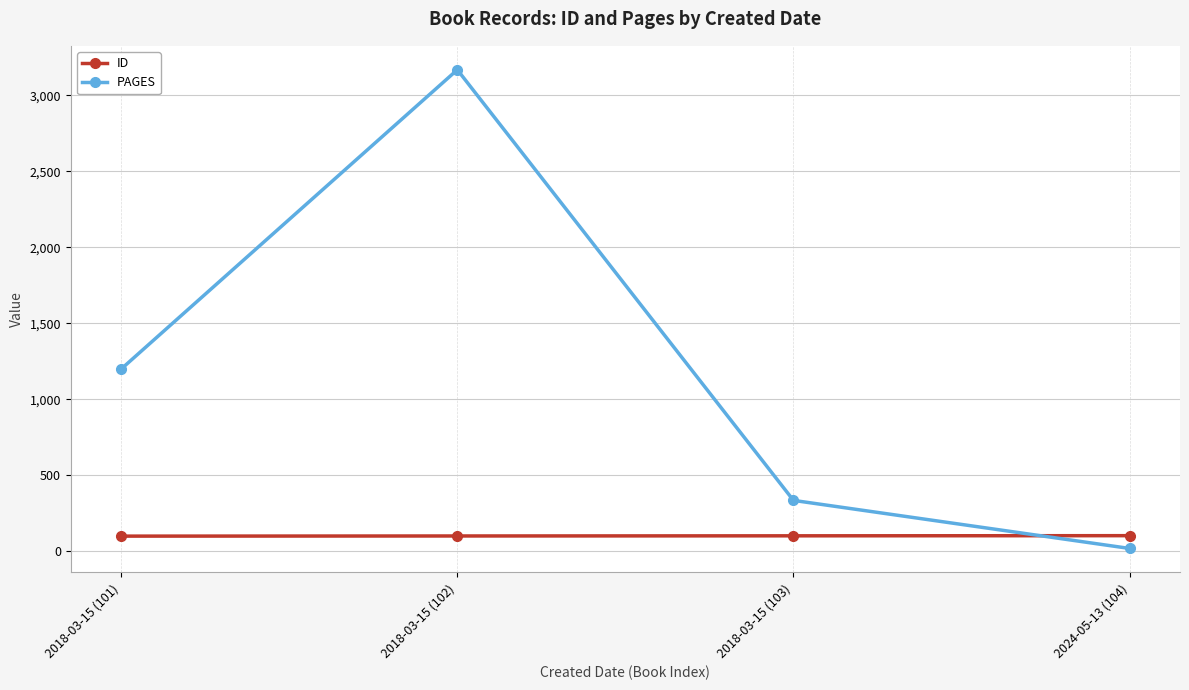

Is the value of ID at 2018-03-15 (102) greater than the value of PAGES at 2018-03-15 (102)?

No